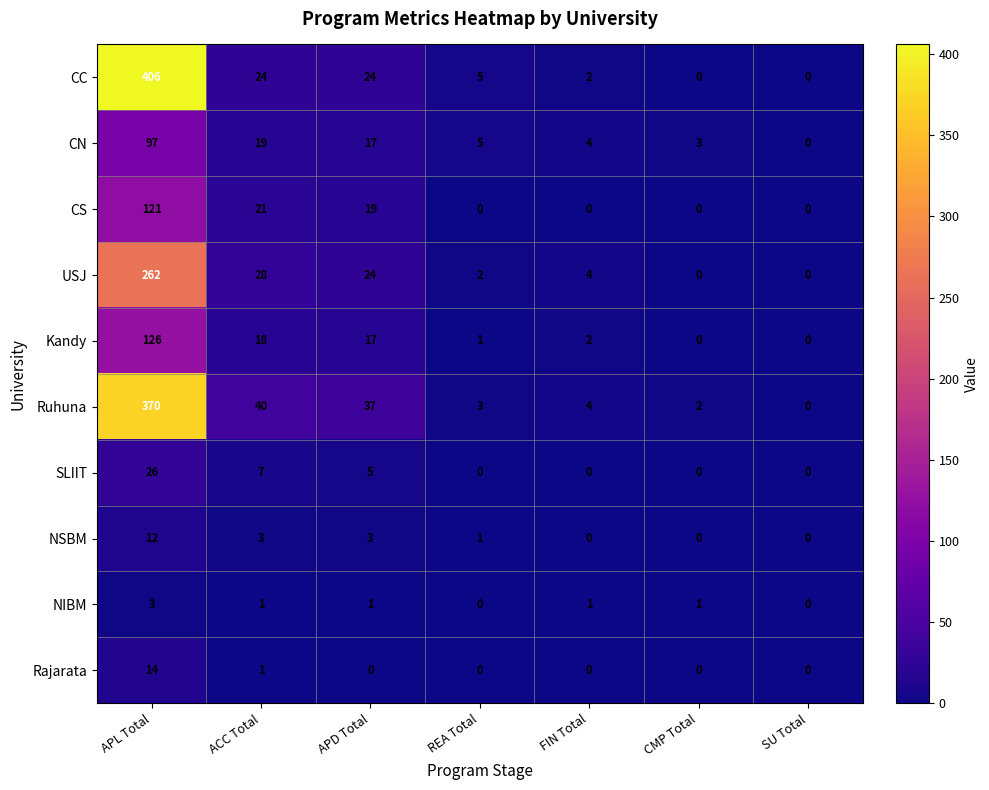

At which category does the chart reach its peak across all series?

APL Total